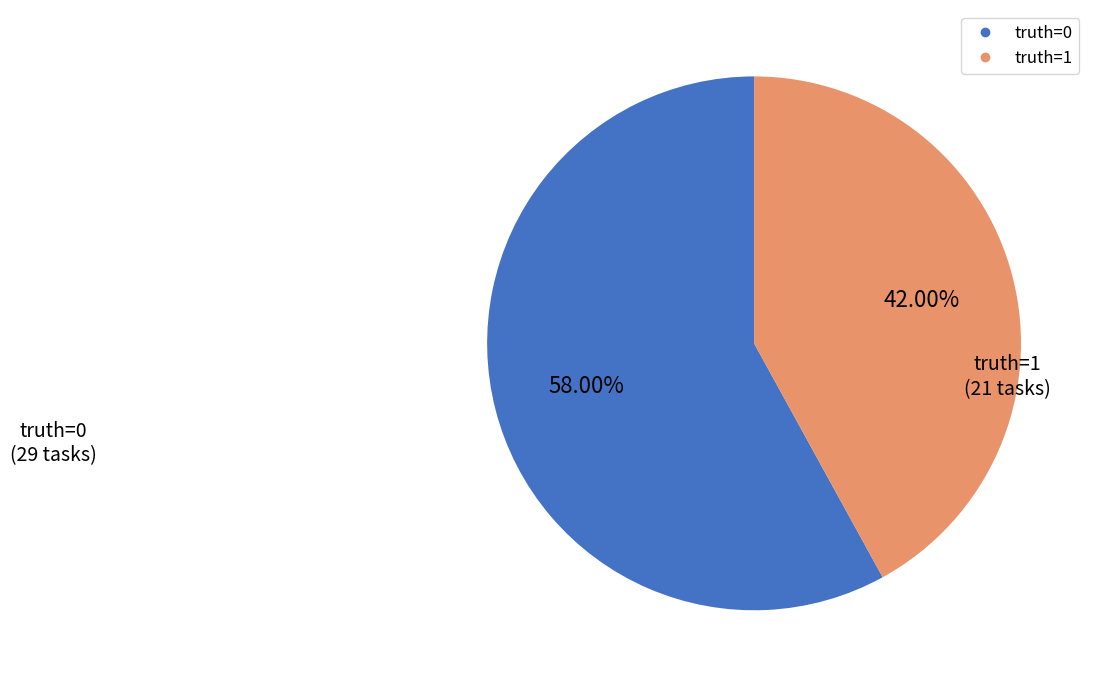

Does any single category account for the majority?

Yes